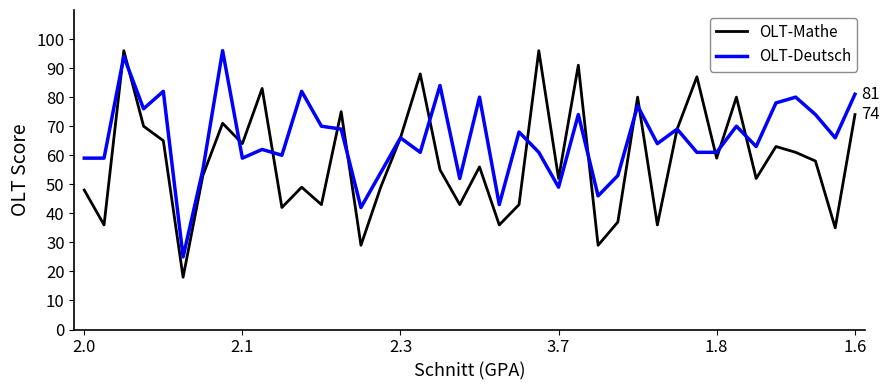

Which series has the largest total across all categories?

OLT-Deutsch